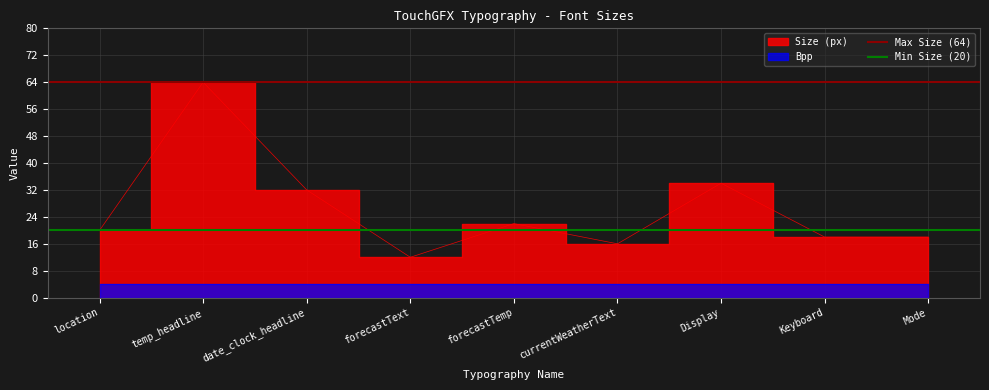

Which category has the lowest value in the Max Size (64) series?

location